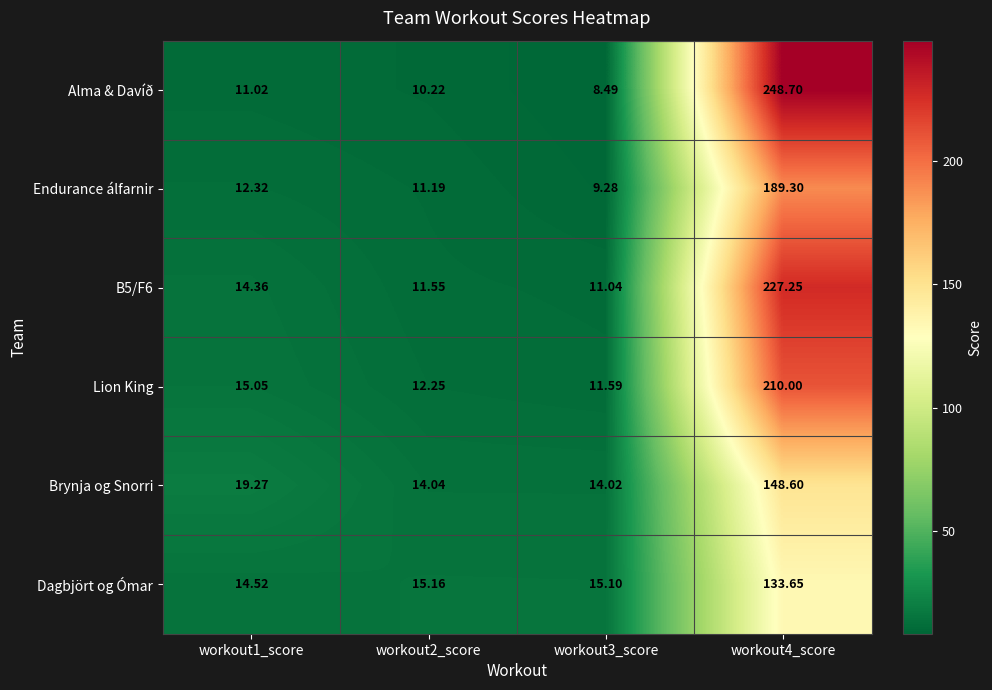

Between workout1_score and workout3_score, which series saw the biggest shift?

Brynja og Snorri